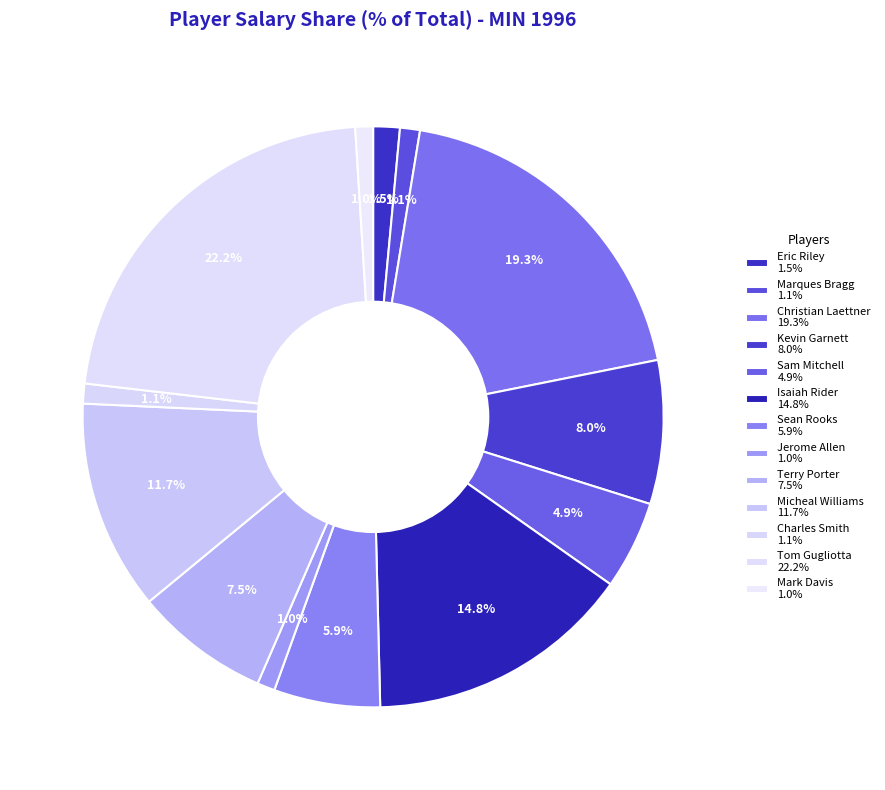

How many segments does this pie chart have?

13